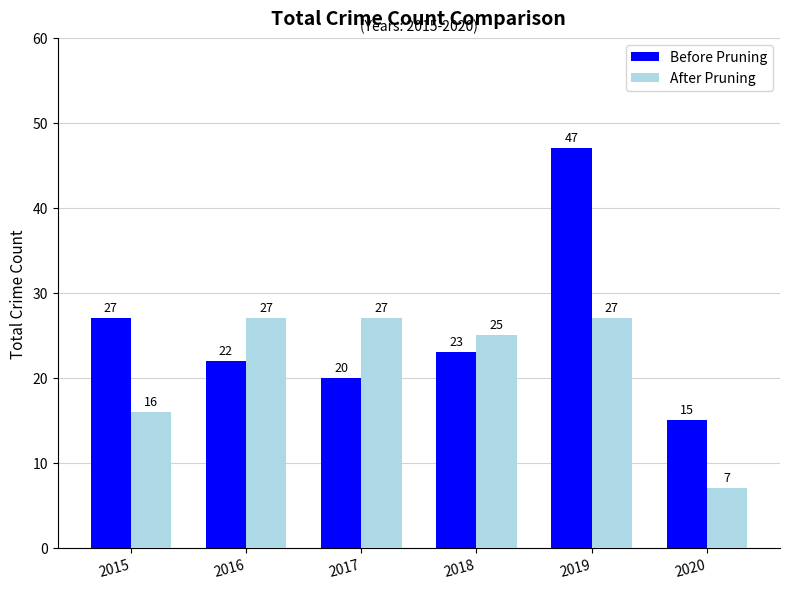

Between 2018 and 2020, which series saw the biggest shift?

After Pruning